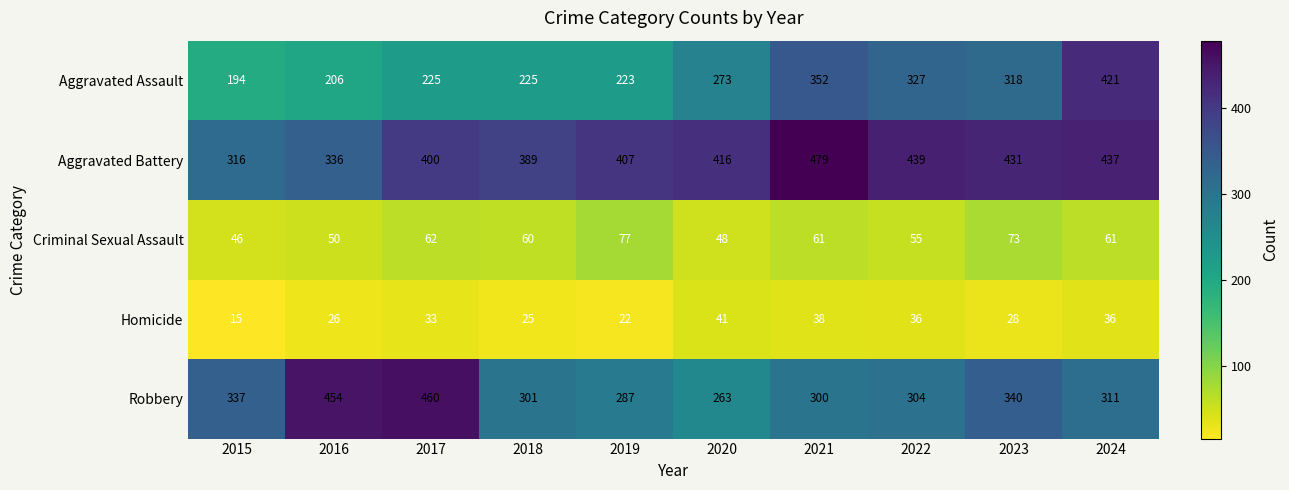

Rank the series by their maximum value, from highest to lowest.

Aggravated Battery, Robbery, Aggravated Assault, Criminal Sexual Assault, Homicide